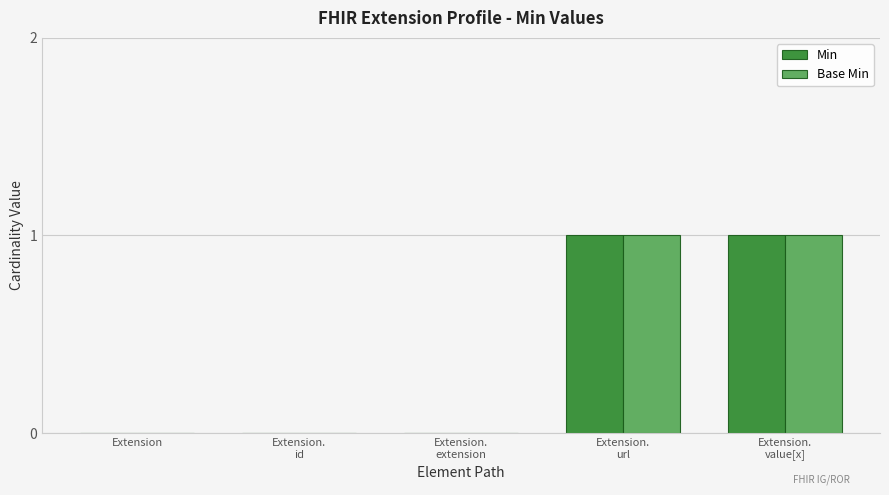

True or false: Base Min has a value of 0 at Extension.

True